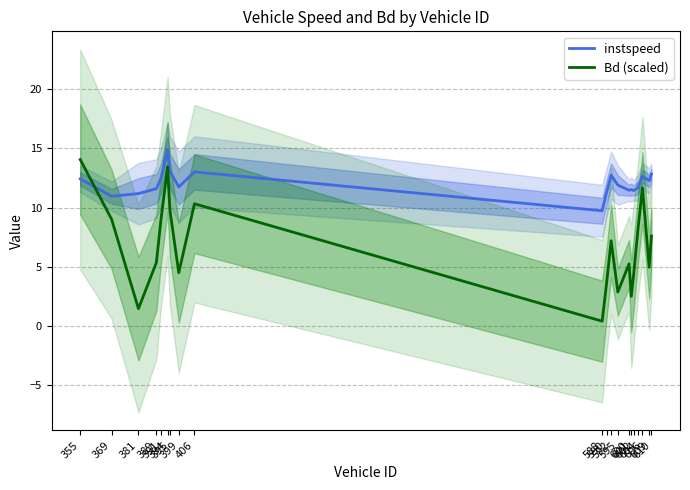

At 595, list the series in order from largest to smallest.

instspeed, Bd (scaled)